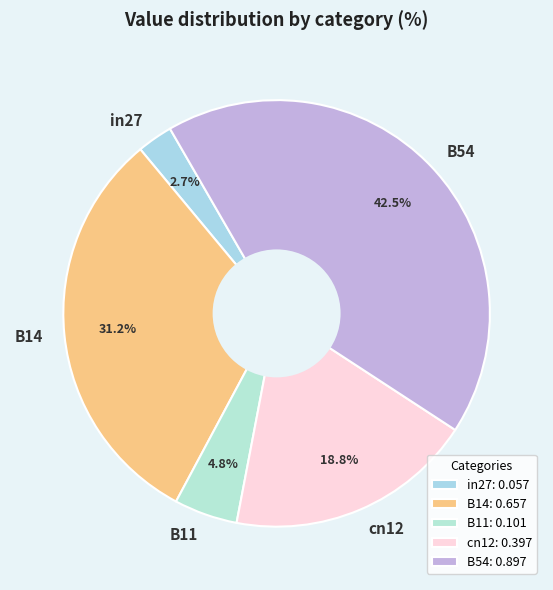

Is it true that cn12 is 19% of the pie?

True